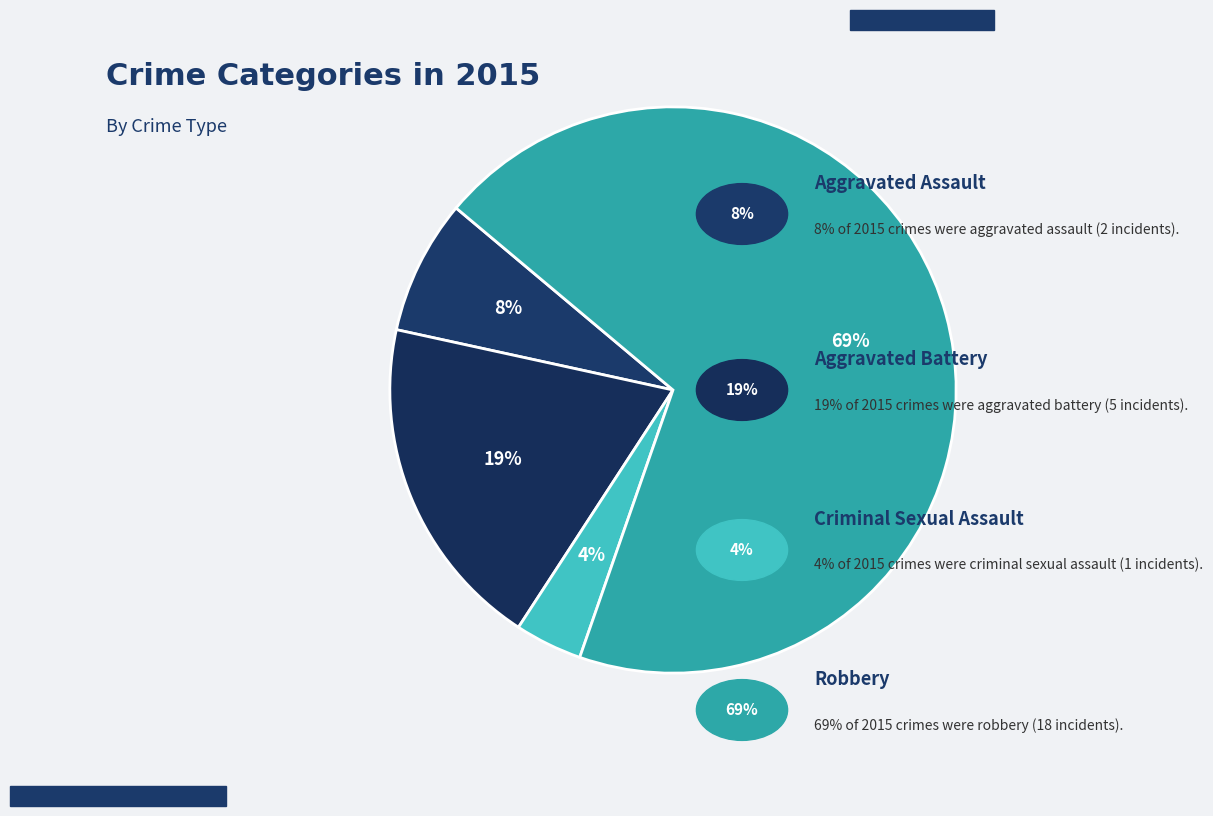

Which category has the smallest portion of the pie?

Criminal Sexual Assault